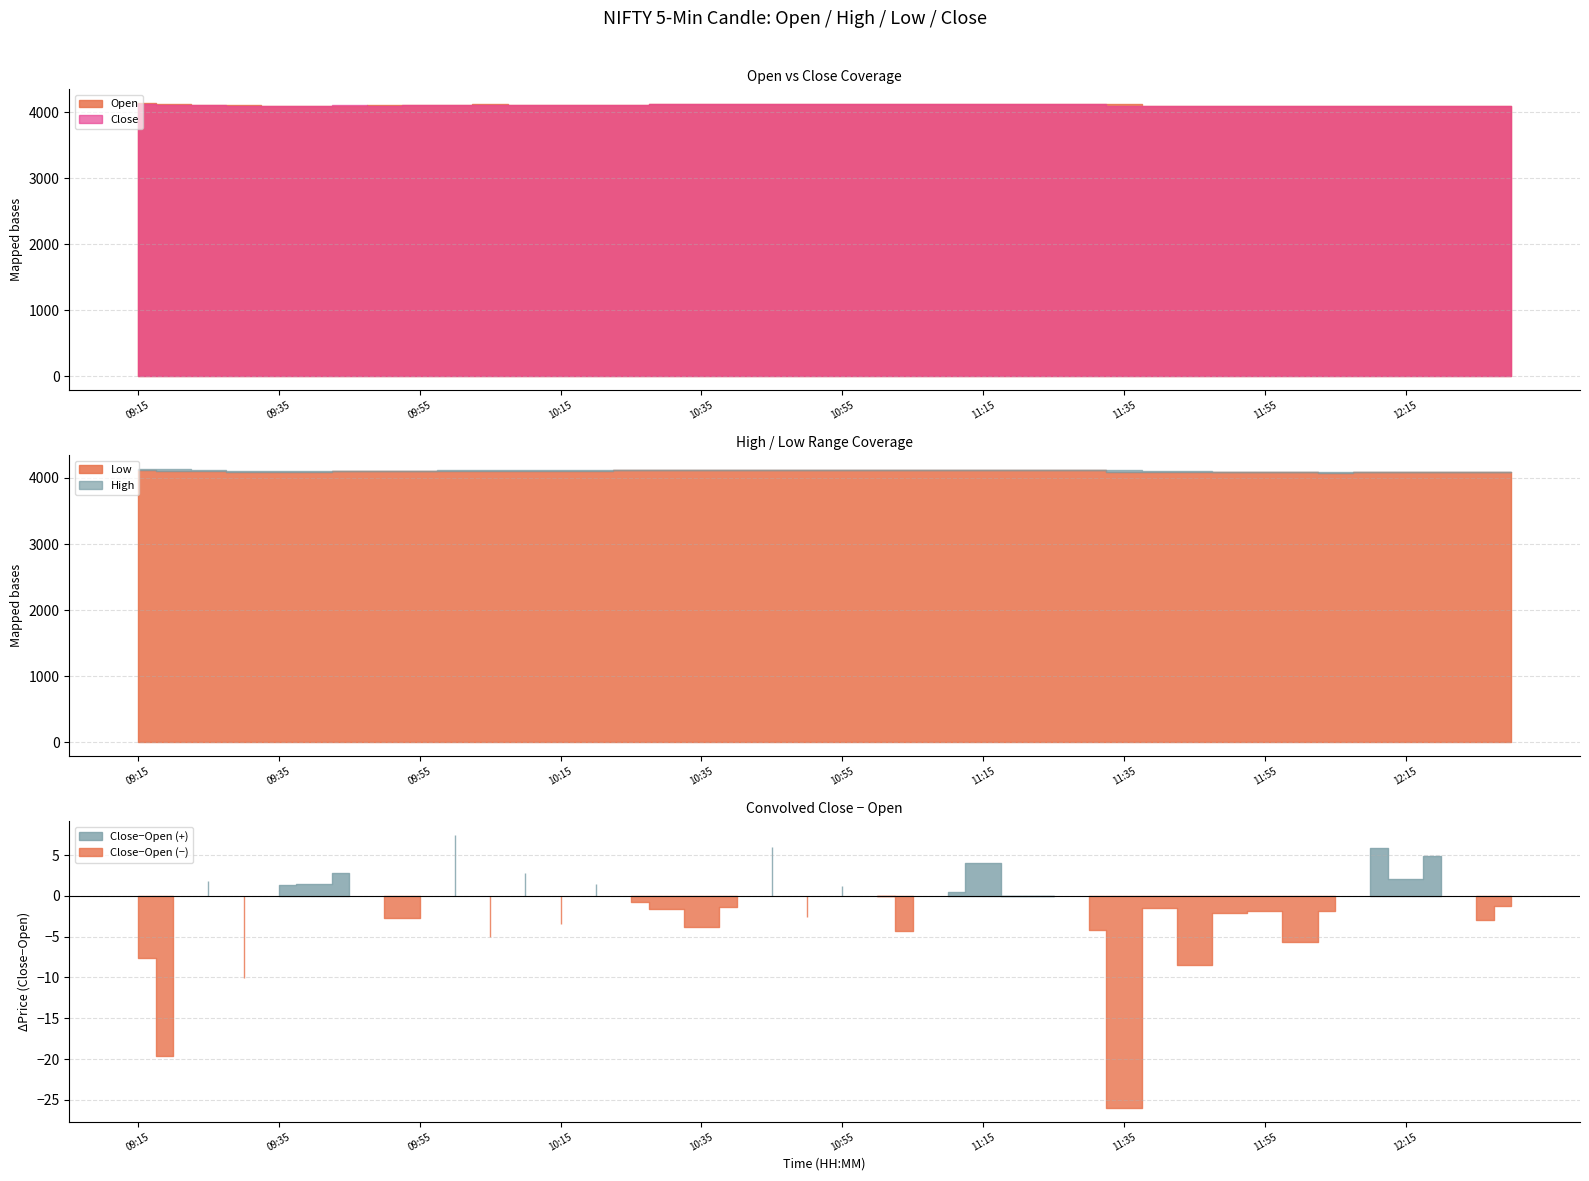

Between 10:25 and 10:45, which series saw the biggest shift?

Close